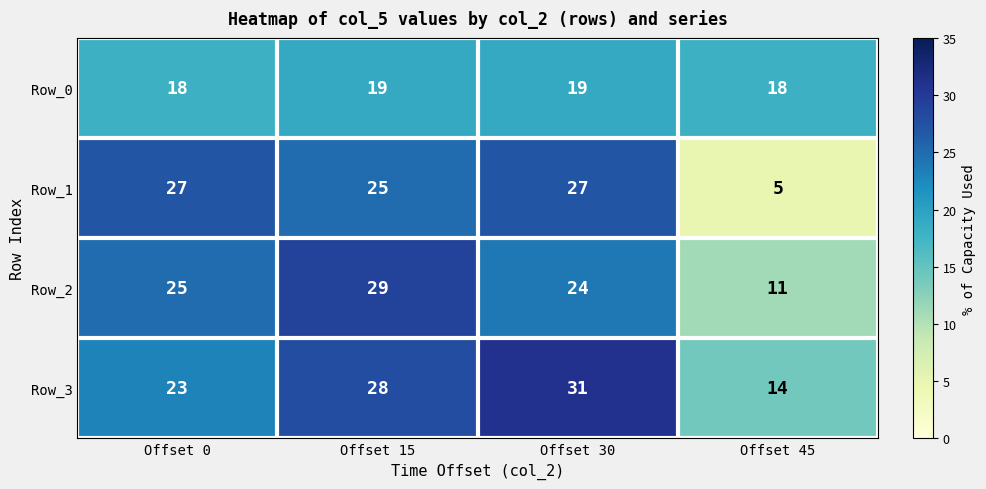

Reading left to right, list all the values displayed in this chart.

Row_0: 18	19	19	18
Row_1: 27	25	27	5
Row_2: 25	29	24	11
Row_3: 23	28	31	14